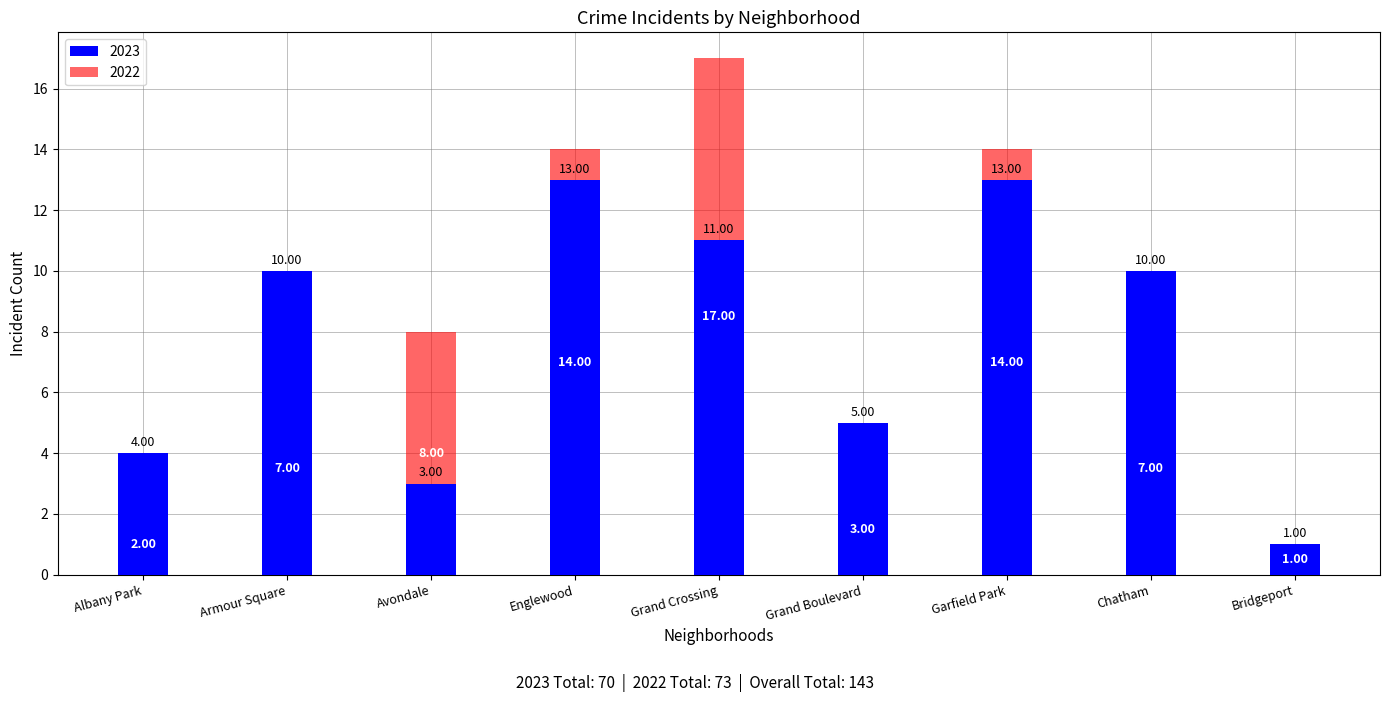

What is the sum of the 2022 values at Chatham and Englewood?

21